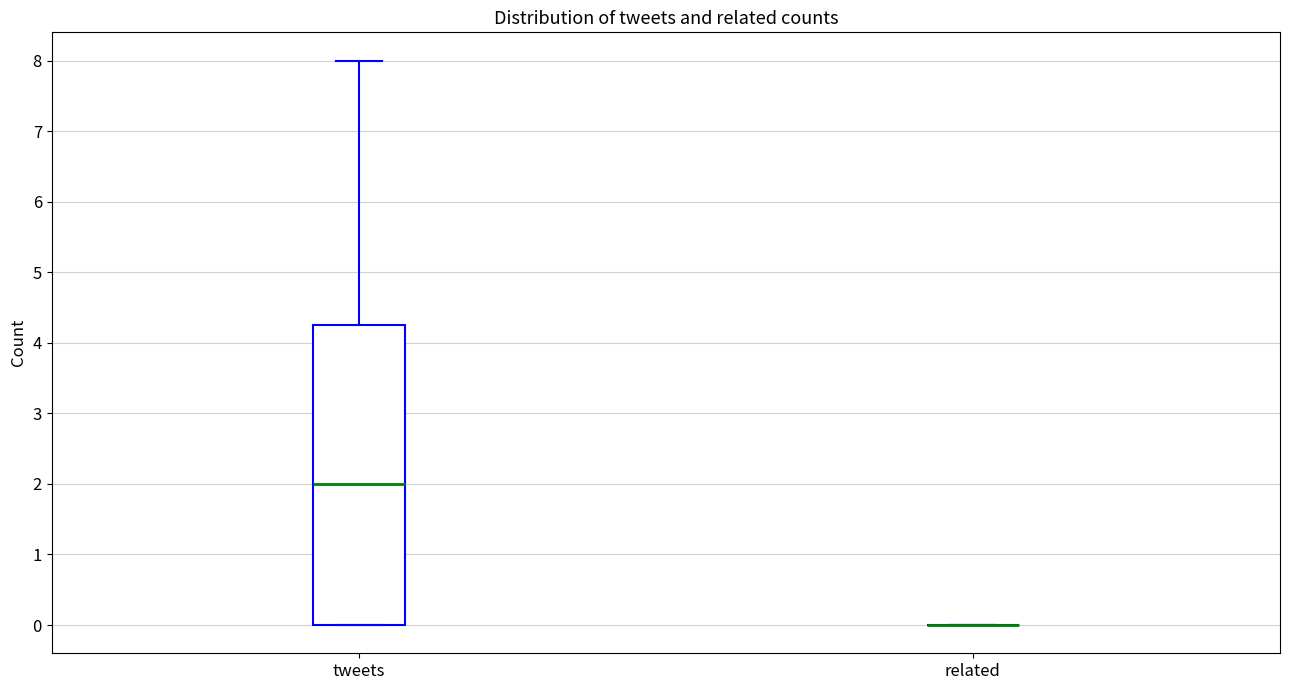

Comparing the boxes themselves (not the whiskers), which one is the tallest?

tweets